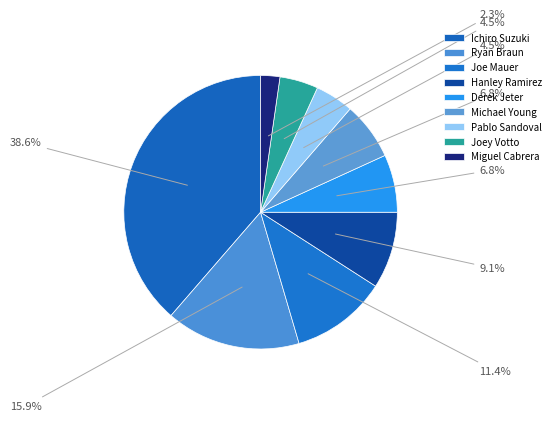

How many slices are in this pie chart?

9